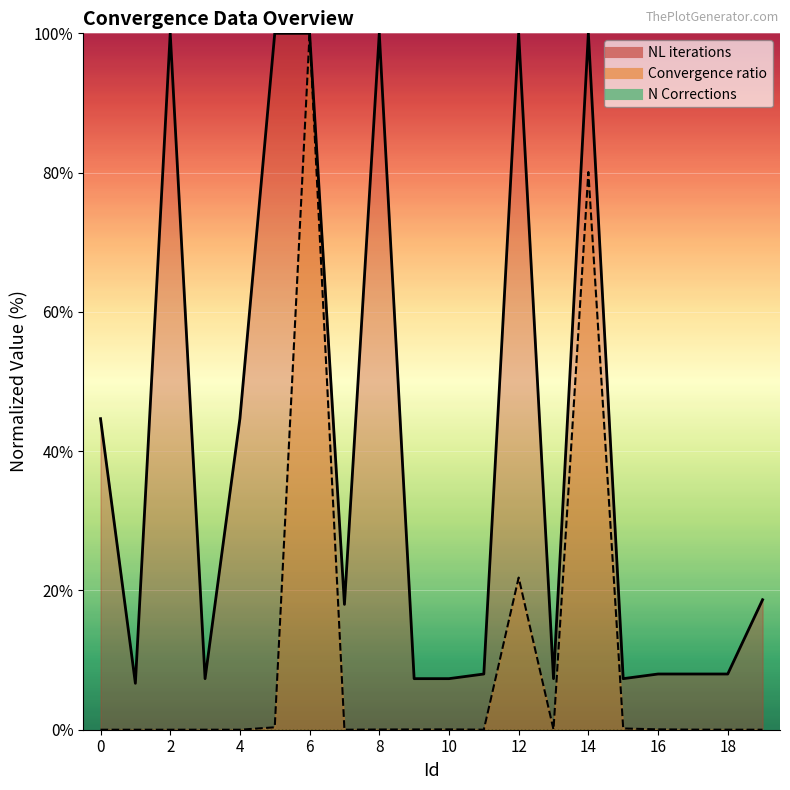

What is the value of the NL iterations point at the 18th from the left?

8.0